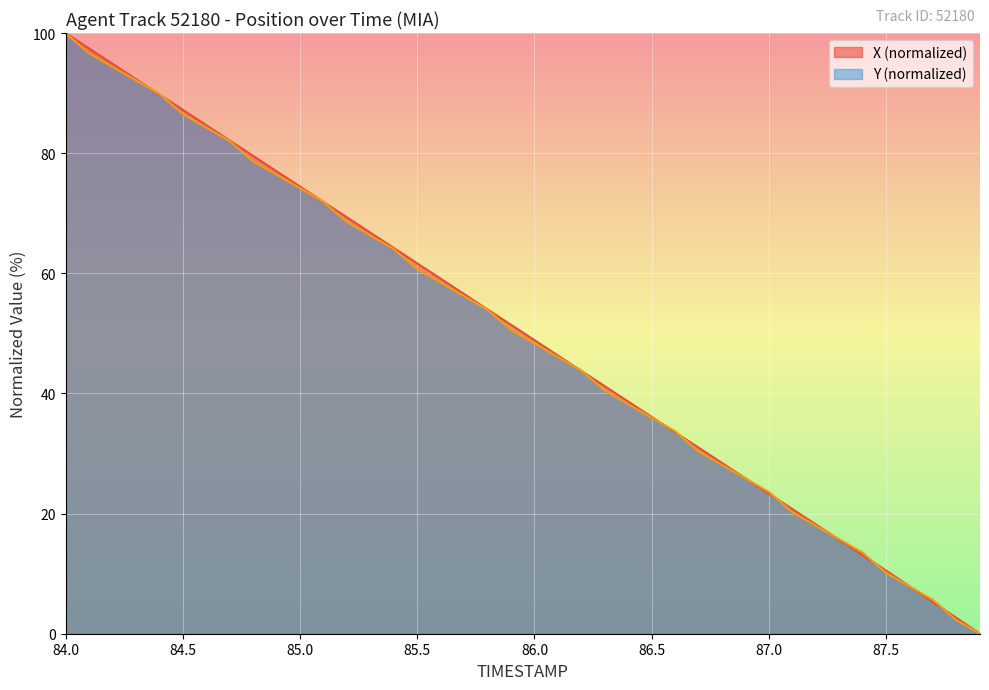

Reading left to right, transcribe all the data shown in this chart.

TIMESTAMP: 100.0	97.4	94.9	92.3	89.8	87.2	84.7	82.1	79.5	77.0	74.4	71.9	69.3	66.8	64.2	61.7	59.1	56.5	54.0	51.4	48.9	46.3	43.8	41.2	38.6	36.1	33.5	31.0	28.4	25.9	23.3	20.7	18.2	15.6	13.1	10.5	7.9	5.3	2.6	0.0
X: 100.0	96.6	94.4	92.1	89.9	86.5	84.3	82.0	78.7	76.4	74.2	71.9	68.5	66.3	64.0	60.7	58.4	56.2	53.9	50.6	48.3	46.1	43.8	40.4	38.2	36.0	33.7	30.3	28.1	25.8	23.6	20.2	18.0	15.7	13.5	10.1	7.9	5.6	2.2	0.0